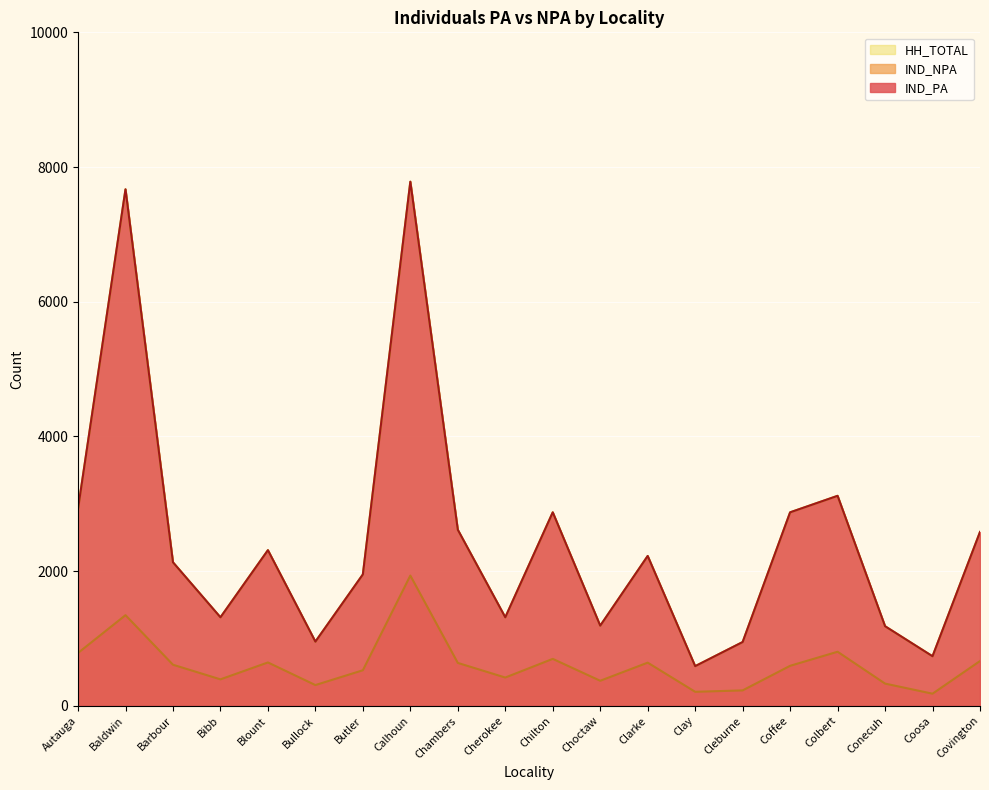

Where does the IND_PA series first go above 2225?

Autauga